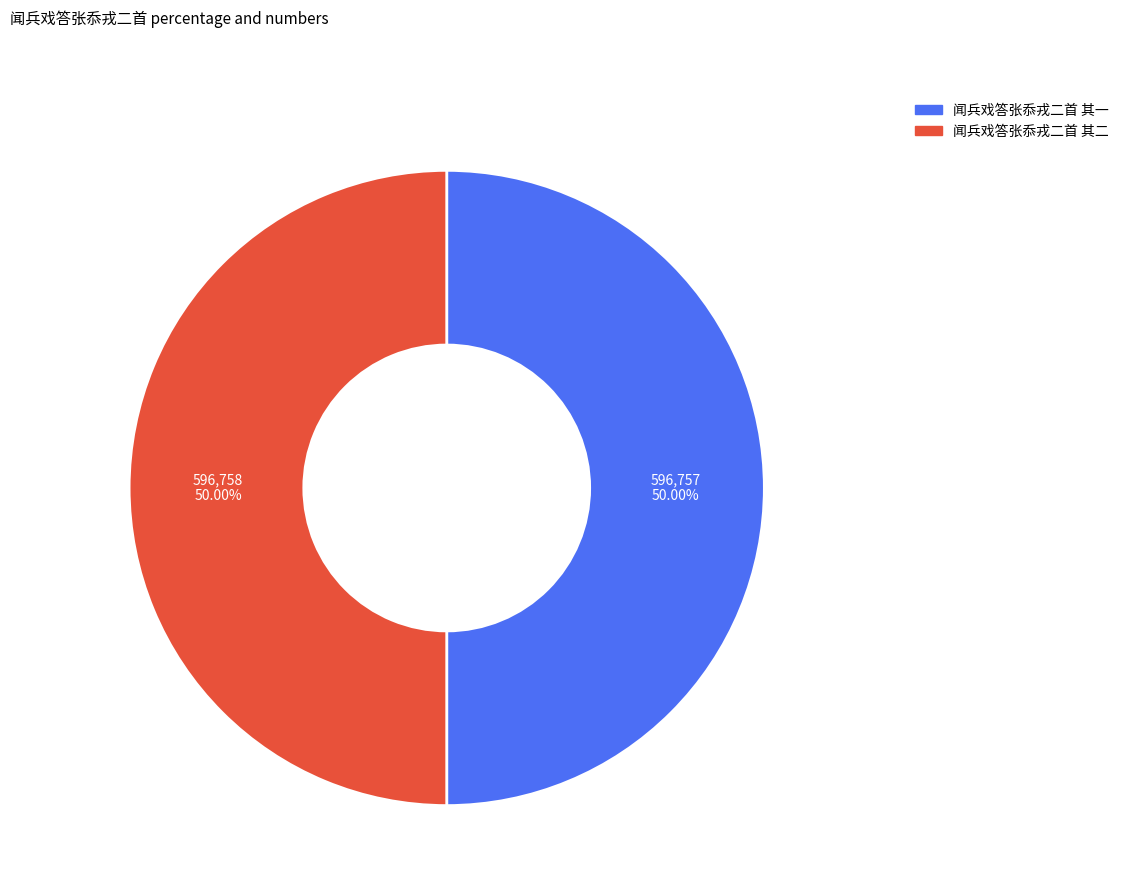

Do 闻兵戏答张忝戎二首 其二 and 闻兵戏答张忝戎二首 其一 together represent more than half of the pie?

Yes